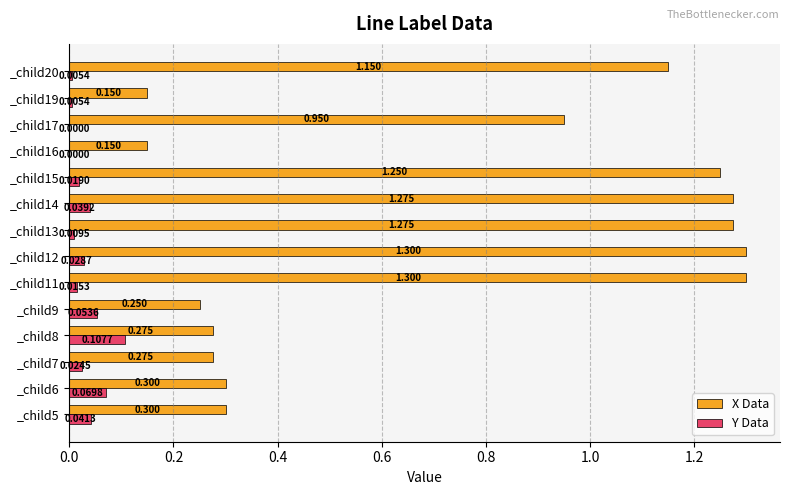

Between _child15 and _child20, which series saw the biggest shift?

X Data